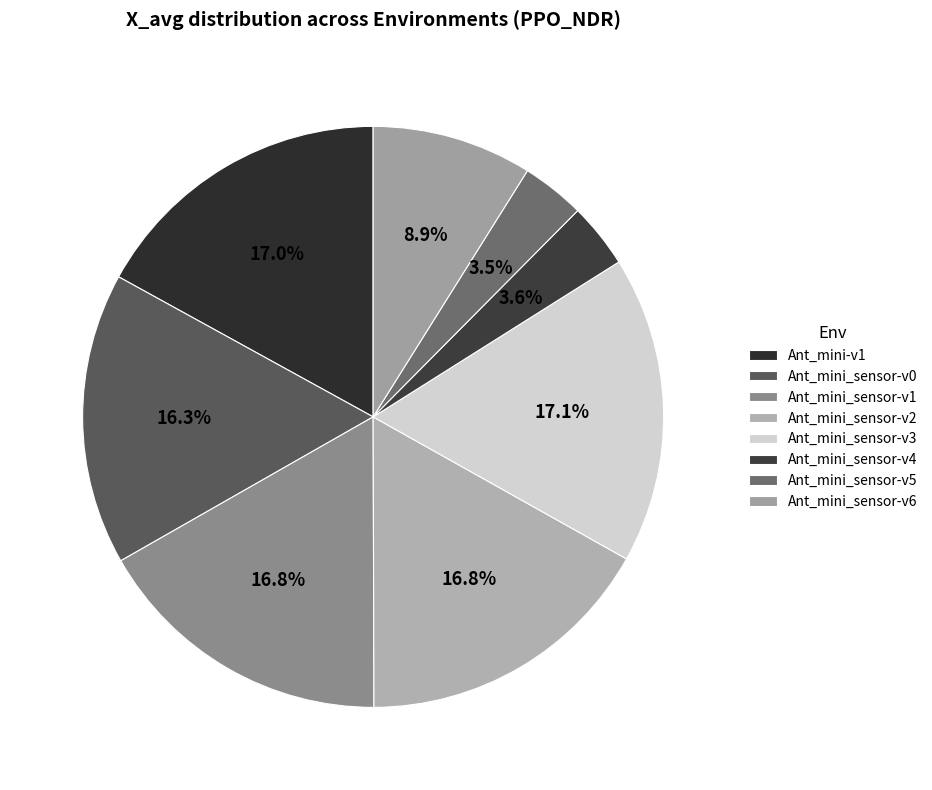

What percentage is the Ant_mini-v1 slice, to the nearest percent?

17%